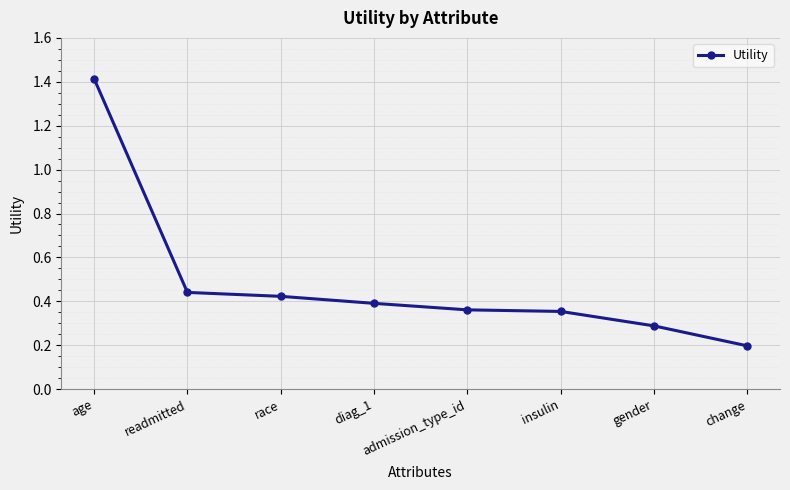

True or false: the data has more than 2 interior local peaks.

False